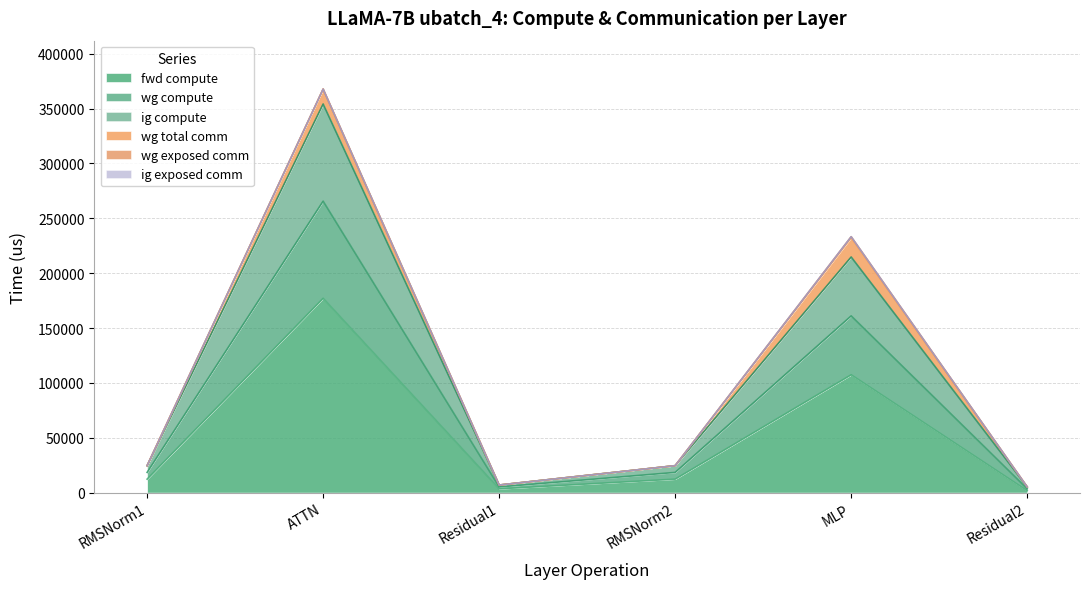

True or false: fwd compute and ig compute intersect in this chart.

False